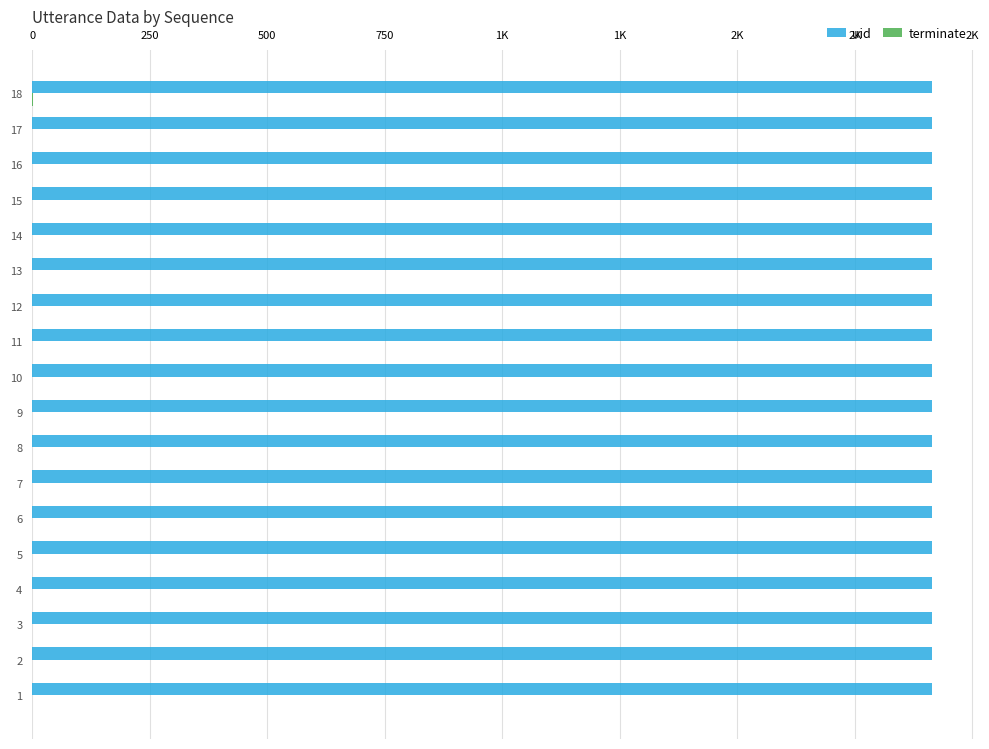

Does the chart contain stacked bars?

No